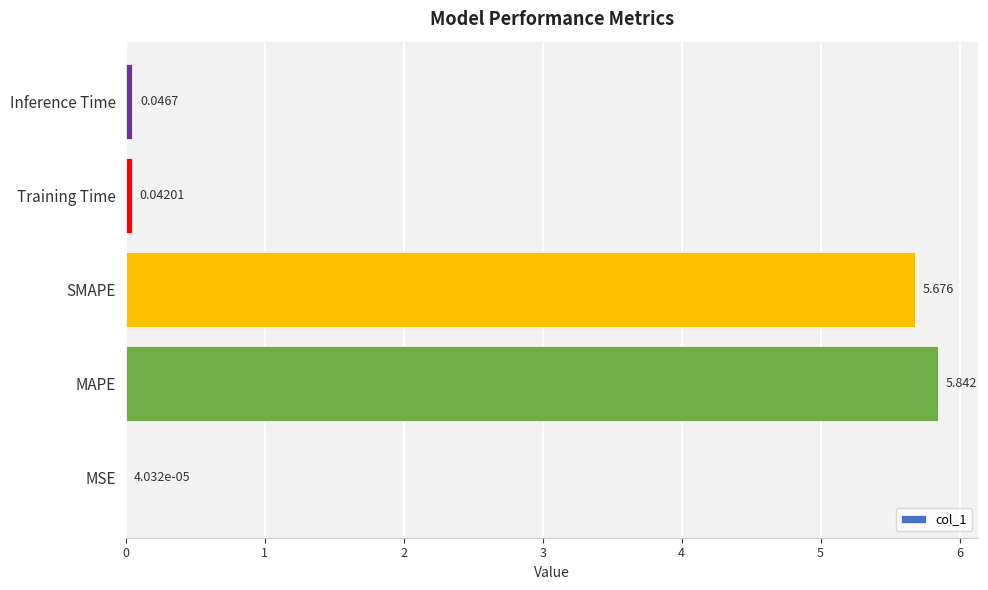

Which has a higher value, MSE or Training Time?

Training Time